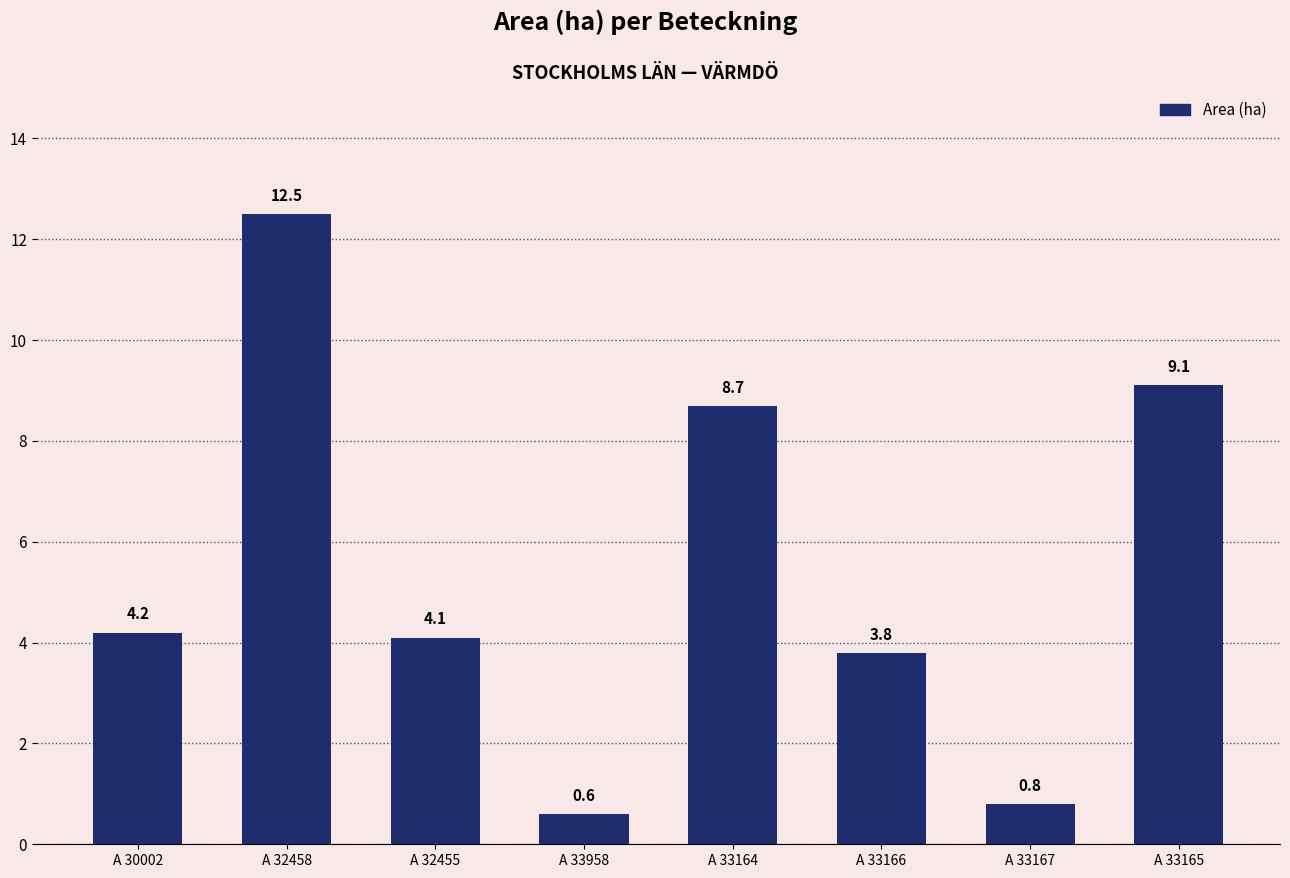

What is the label of the 4th bar from the right?

A 33164